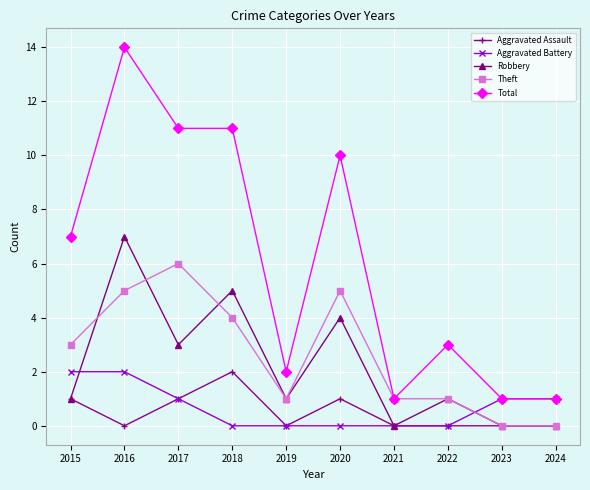

Reading left to right, transcribe all the data shown in this chart.

Aggravated Assault: 2015=1	2016=0	2017=1	2018=2	2019=0	2020=1	2021=0	2022=0	2023=0	2024=0
Aggravated Battery: 2015=2	2016=2	2017=1	2018=0	2019=0	2020=0	2021=0	2022=0	2023=1	2024=1
Robbery: 2015=1	2016=7	2017=3	2018=5	2019=1	2020=4	2021=0	2022=1	2023=0	2024=0
Theft: 2015=3	2016=5	2017=6	2018=4	2019=1	2020=5	2021=1	2022=1	2023=0	2024=0
Total: 2015=7	2016=14	2017=11	2018=11	2019=2	2020=10	2021=1	2022=3	2023=1	2024=1